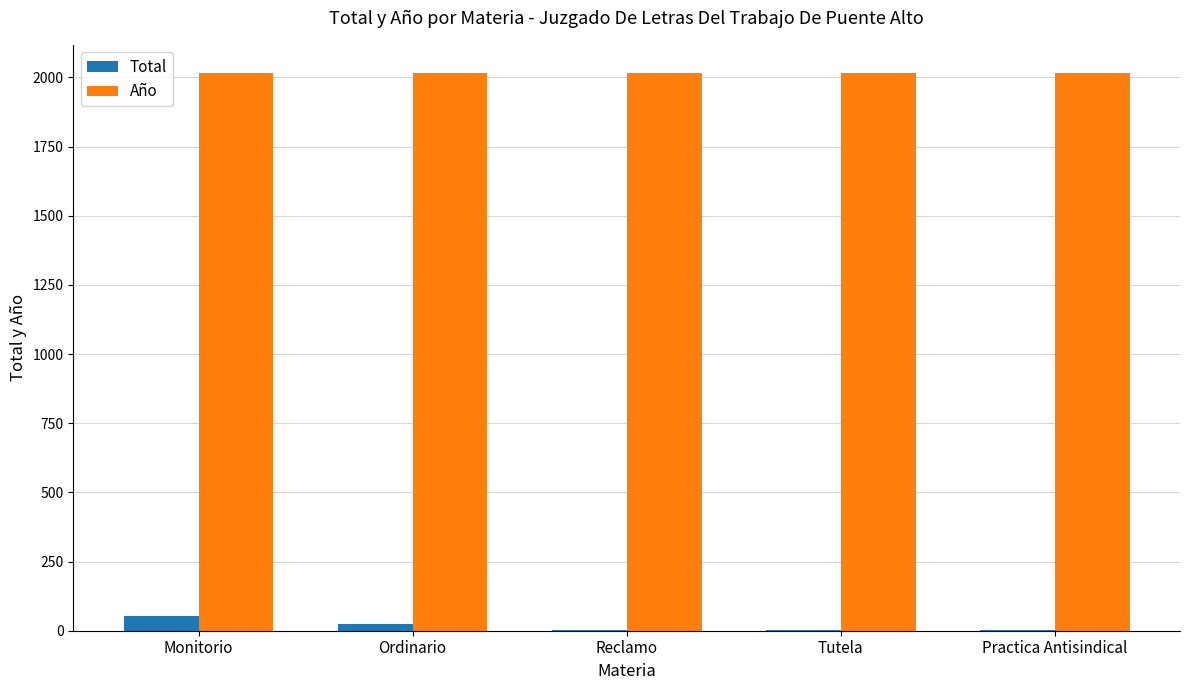

Is it true that Año equals 2017 at Monitorio?

True